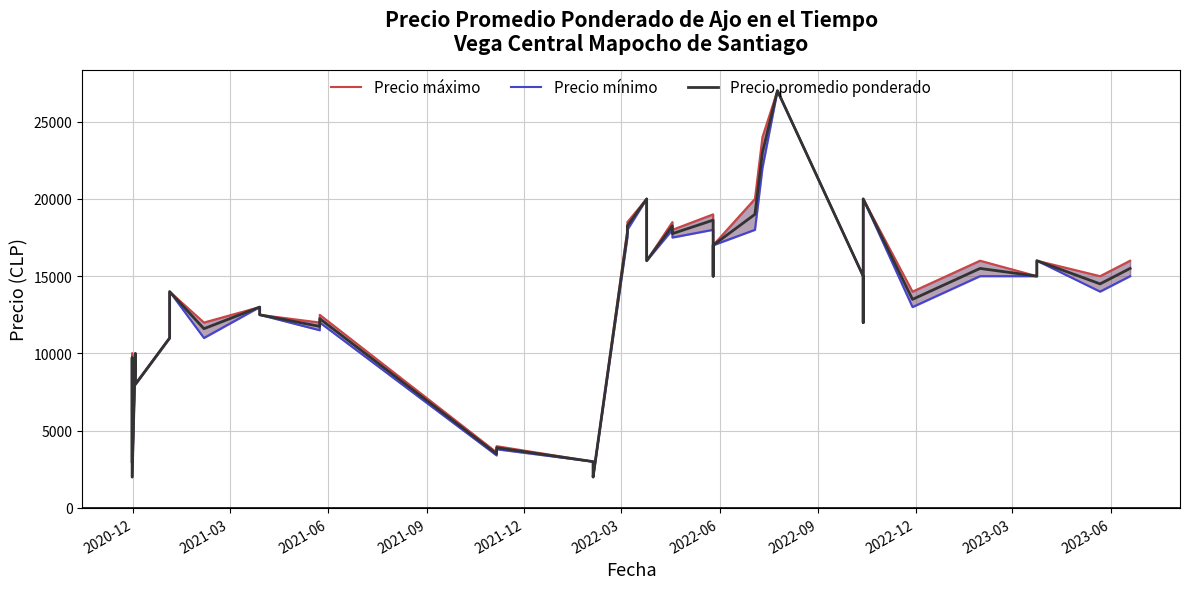

What is the label of the 32nd point from the right?

2022-12